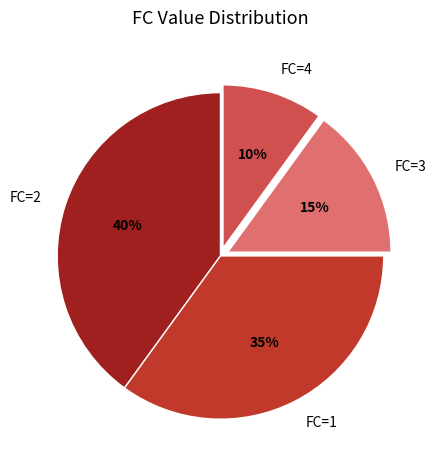

Does any single category account for the majority?

No